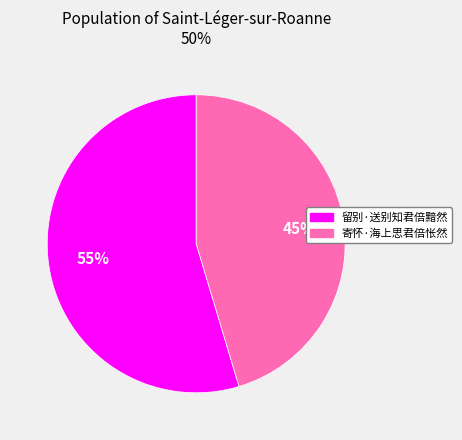

Do 留别·送别知君倍黯然 and 寄怀·海上思君倍怅然 together represent more than half of the pie?

Yes